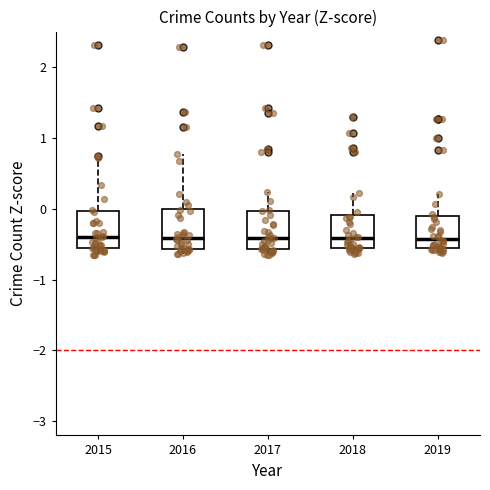

Reading left to right, transcribe this box plot: for each box, give where its median line is, the range the box spans, and where its two whiskers end, as read against the y-axis. The values are not printed on the chart, so give them approximately, as read against the axis.

2015: median -0.4, box -0.6 to 0.0, whiskers -0.7 to 0.7
2016: median -0.4, box -0.6 to 0.0, whiskers -0.6 (just below the box's lower edge) to 0.8
2017: median -0.4, box -0.6 to 0.0, whiskers -0.7 to 0.2
2018: median -0.4, box -0.6 to -0.1, whiskers -0.6 (just below the box's lower edge) to 0.2
2019: median -0.4, box -0.6 to -0.1, whiskers -0.6 (just below the box's lower edge) to 0.2